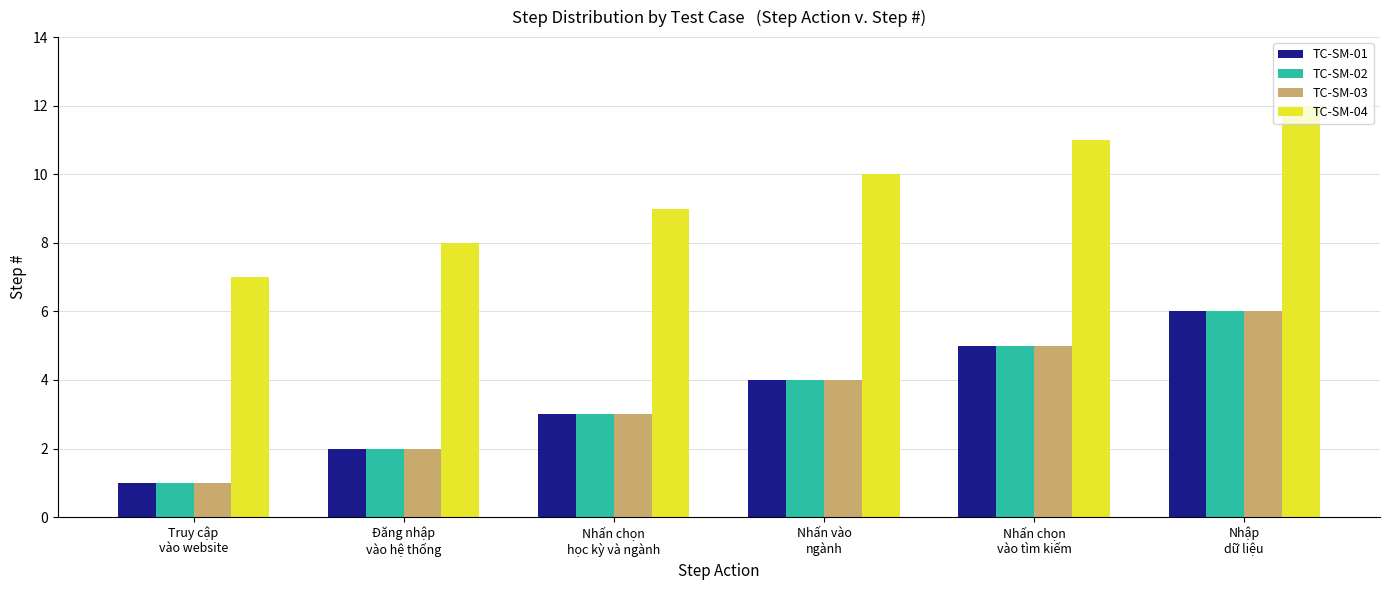

How many series are shown in this chart?

4